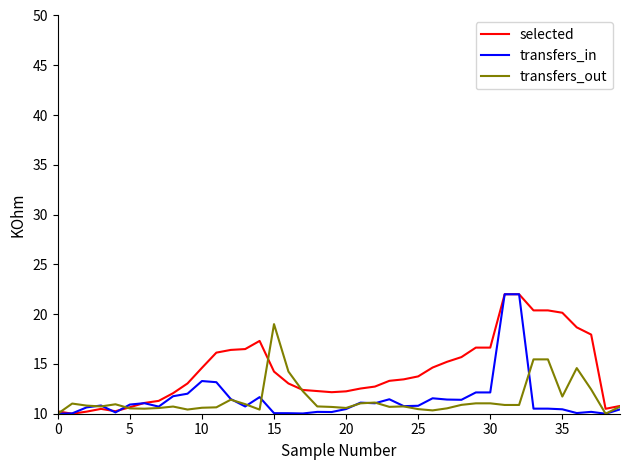

Which series has the largest total across all categories?

selected